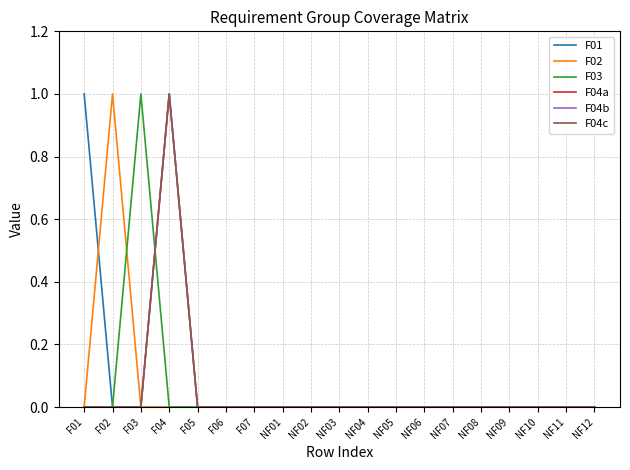

True or false: F04a has more than 2 interior local peaks.

False